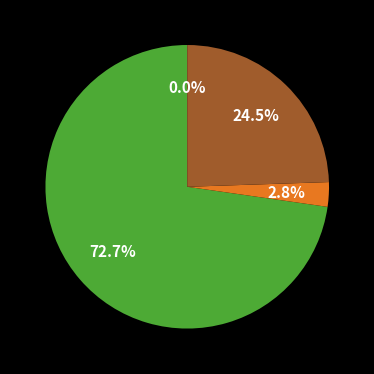

Does any single category account for the majority?

Yes